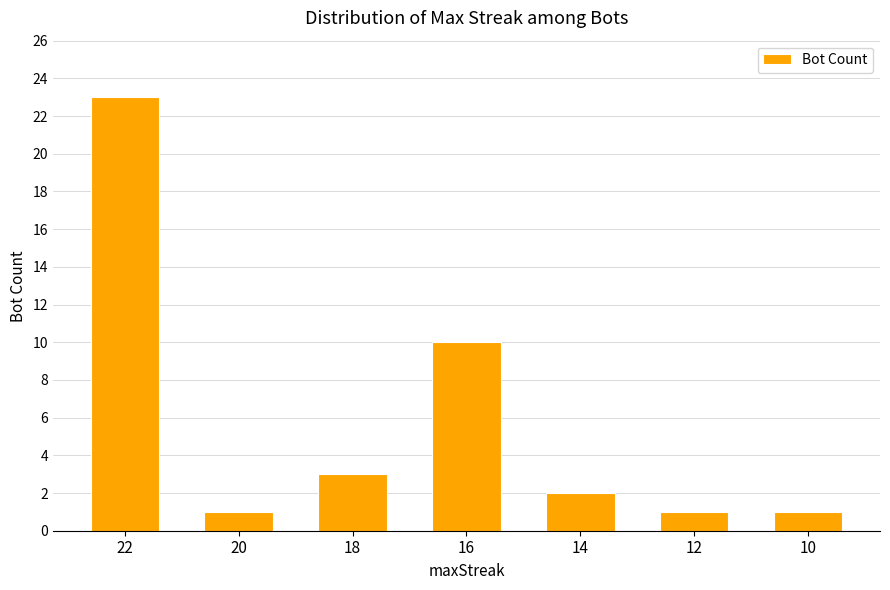

What is the value of the 6th bar from the left?

1